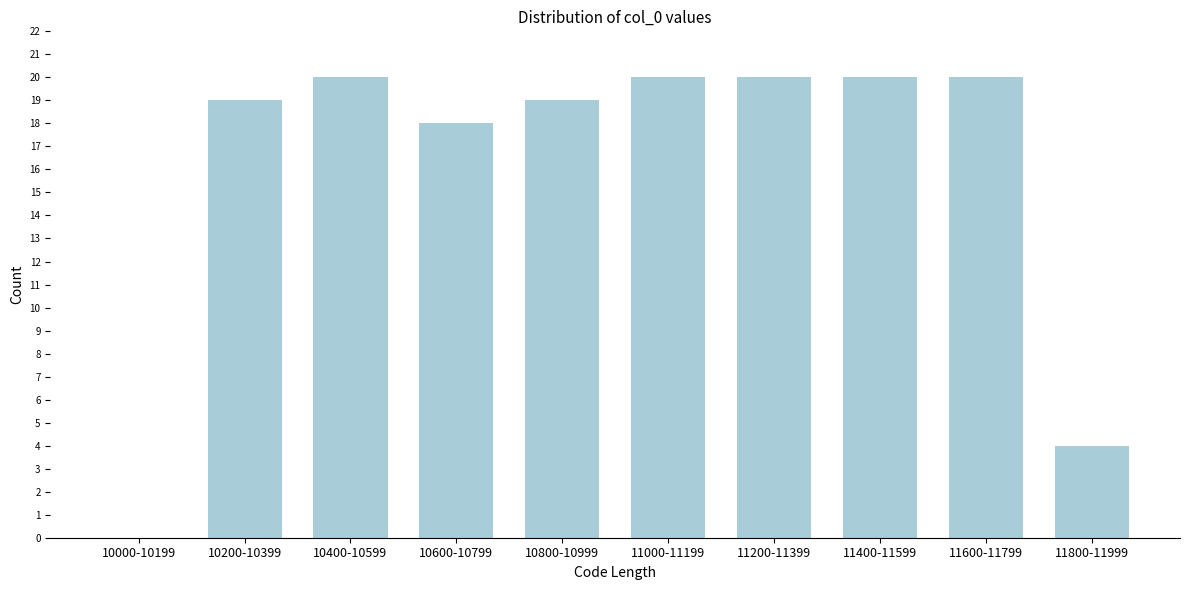

Reading left to right, what are all the values shown in this chart?

10000-10199=0	10200-10399=19	10400-10599=20	10600-10799=18	10800-10999=19	11000-11199=20	11200-11399=20	11400-11599=20	11600-11799=20	11800-11999=4